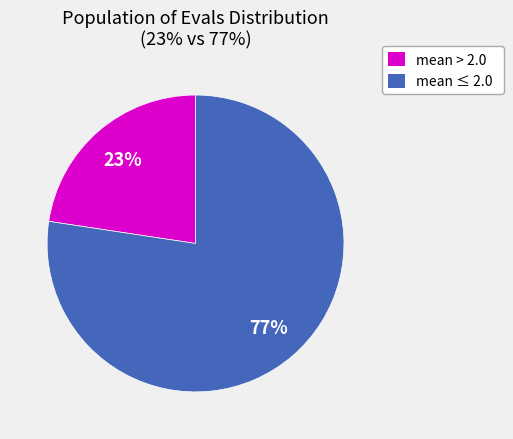

To the nearest percent, what is the average slice percentage?

50%